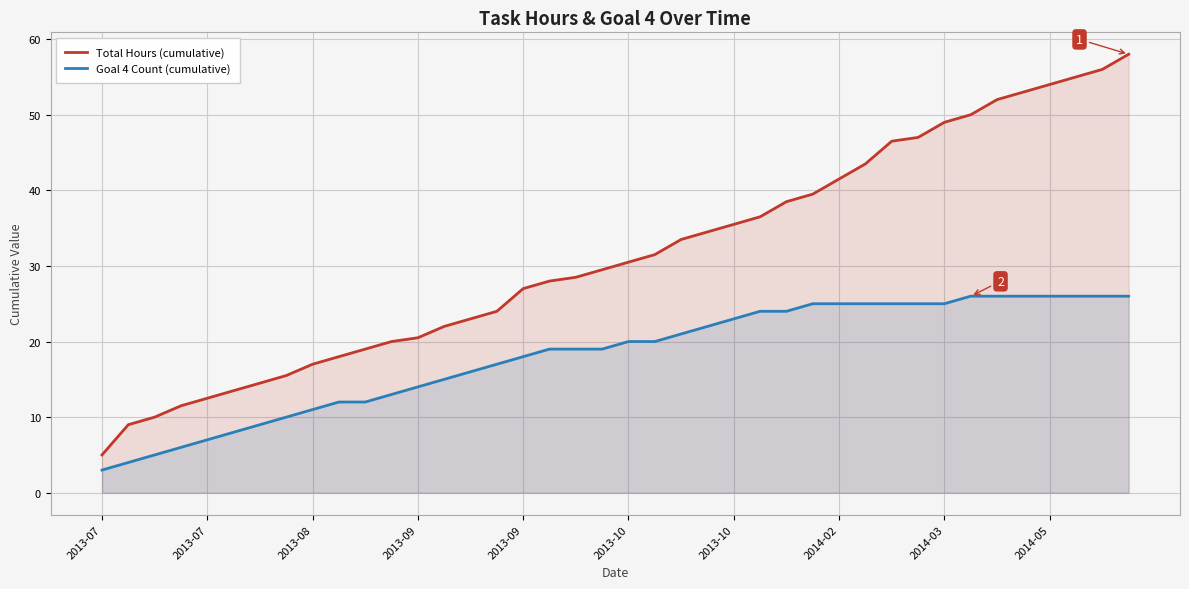

What is the sum of all Goal 4 Count (cumulative) values?

723.0